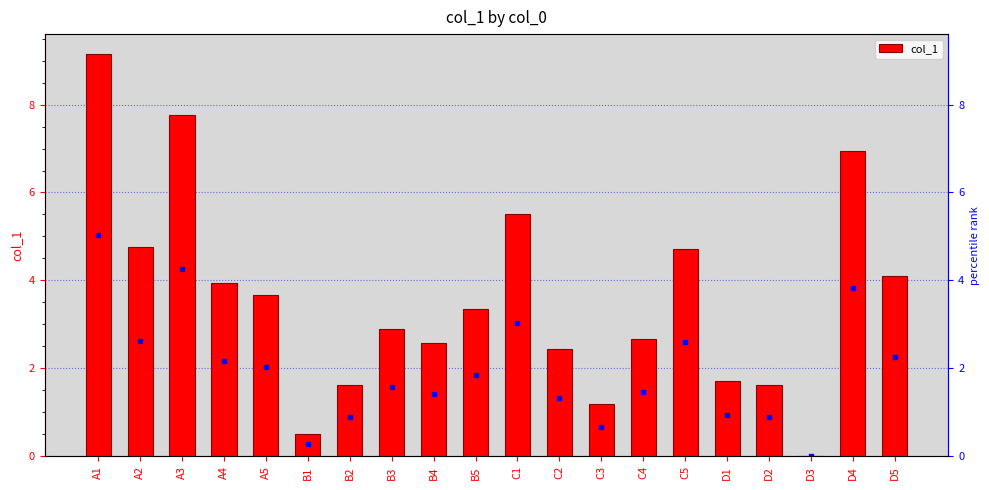

The chart shows a value of 5.5 at C1. True or false?

True